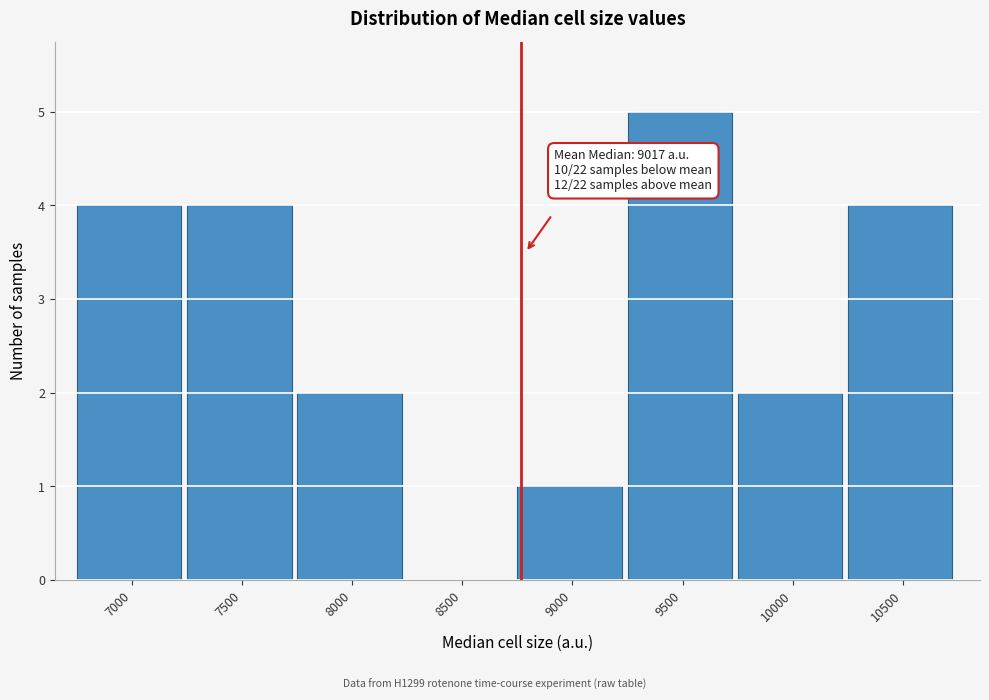

Reading left to right, extract all data points from this chart.

7000=4	7500=4	8000=2	8500=0	9000=1	9500=5	10000=2	10500=4